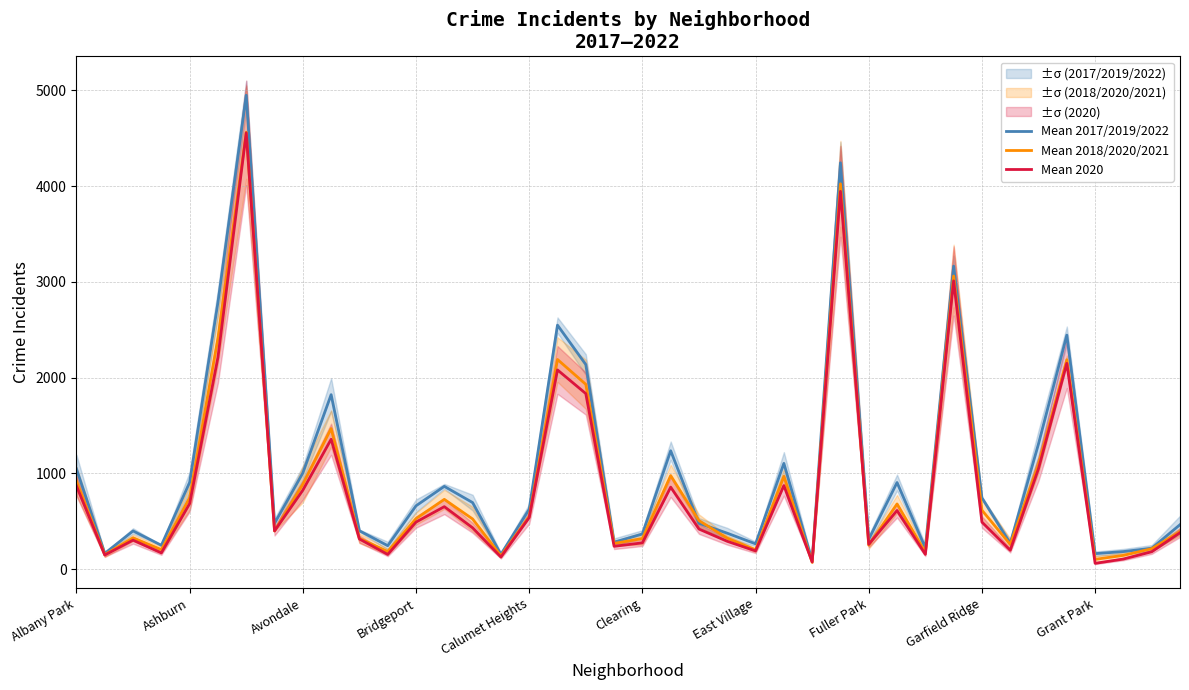

What is the difference between the highest and lowest values at 34?

259.3